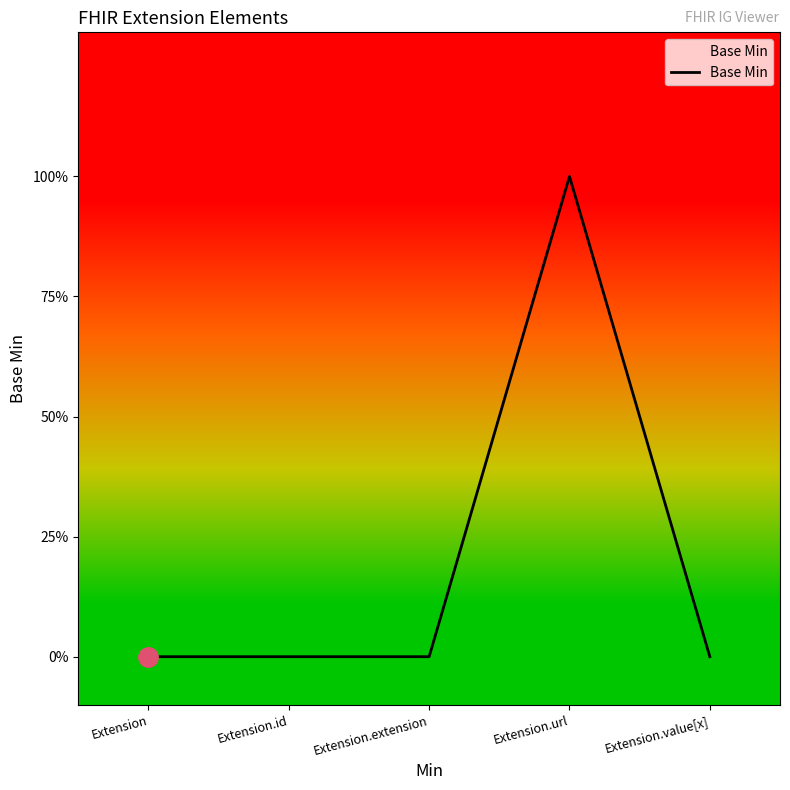

What is the label of the 3rd point from the left?

Extension.extension